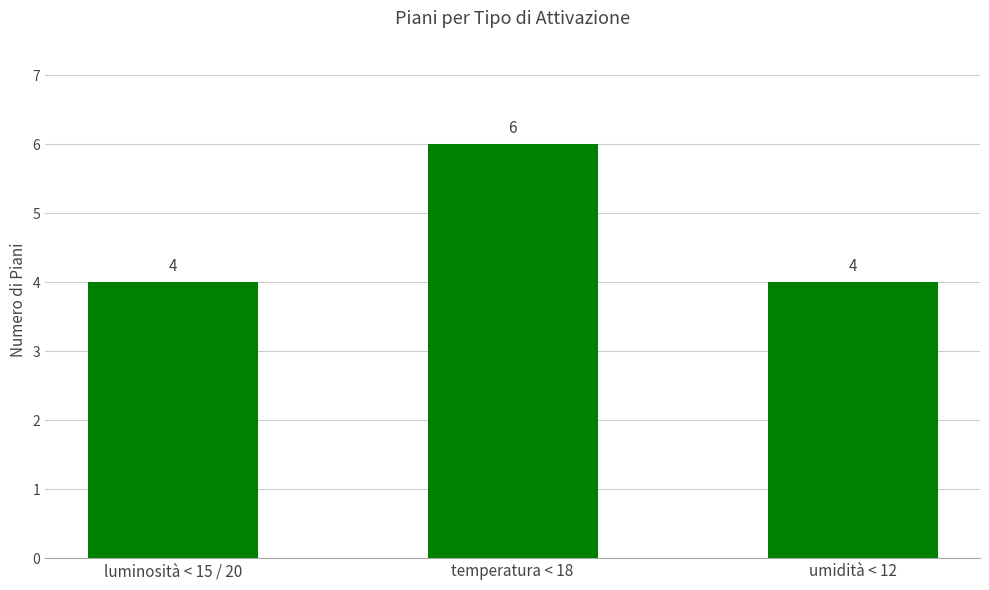

True or false: the data shows 4 at luminosità < 15 / 20.

True